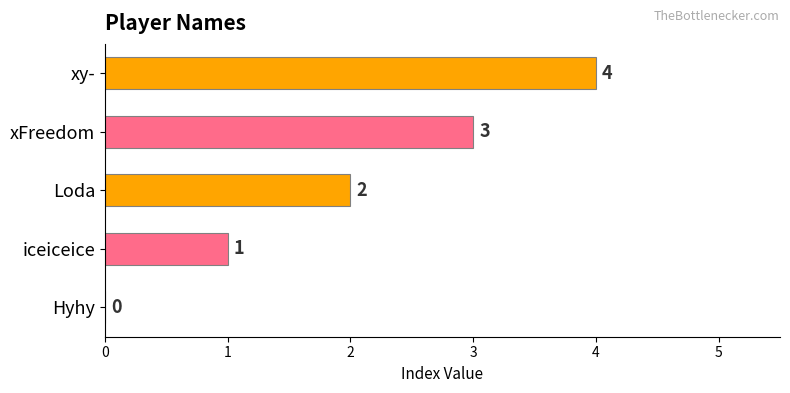

How many values are between 1 and 3?

3